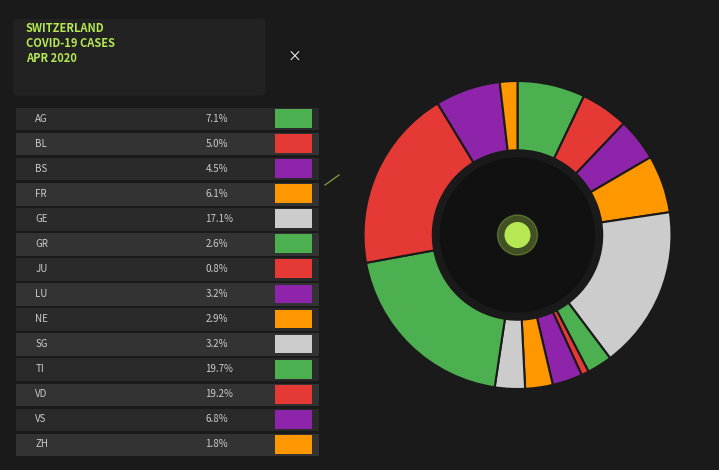

Which category has the biggest portion of the pie?

TI